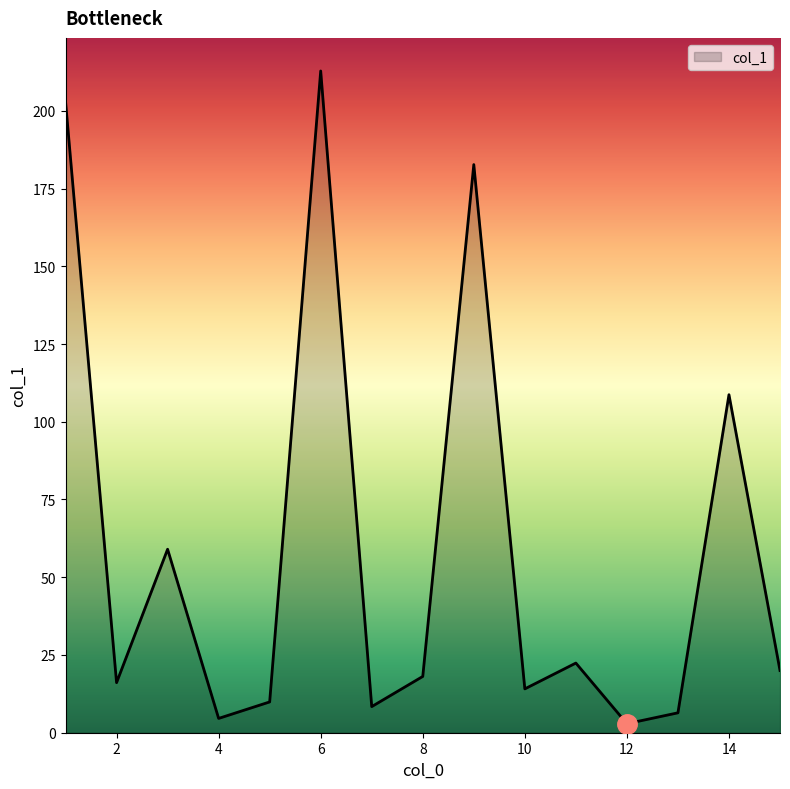

What is the maximum value shown in the chart?

212.8